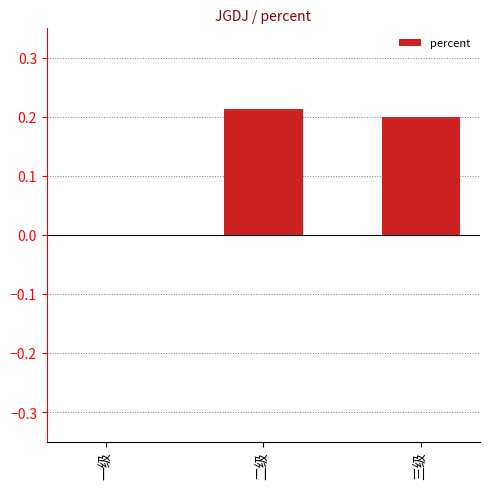

The chart shows a value of 0.1 at 二级. True or false?

False